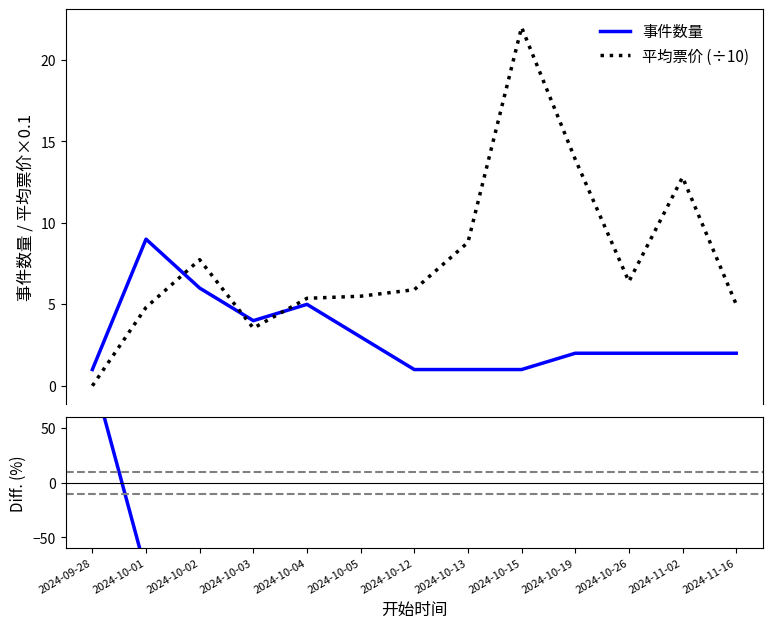

Which series ends up on top after the final intersection of 差值 (%) and 事件数量?

事件数量